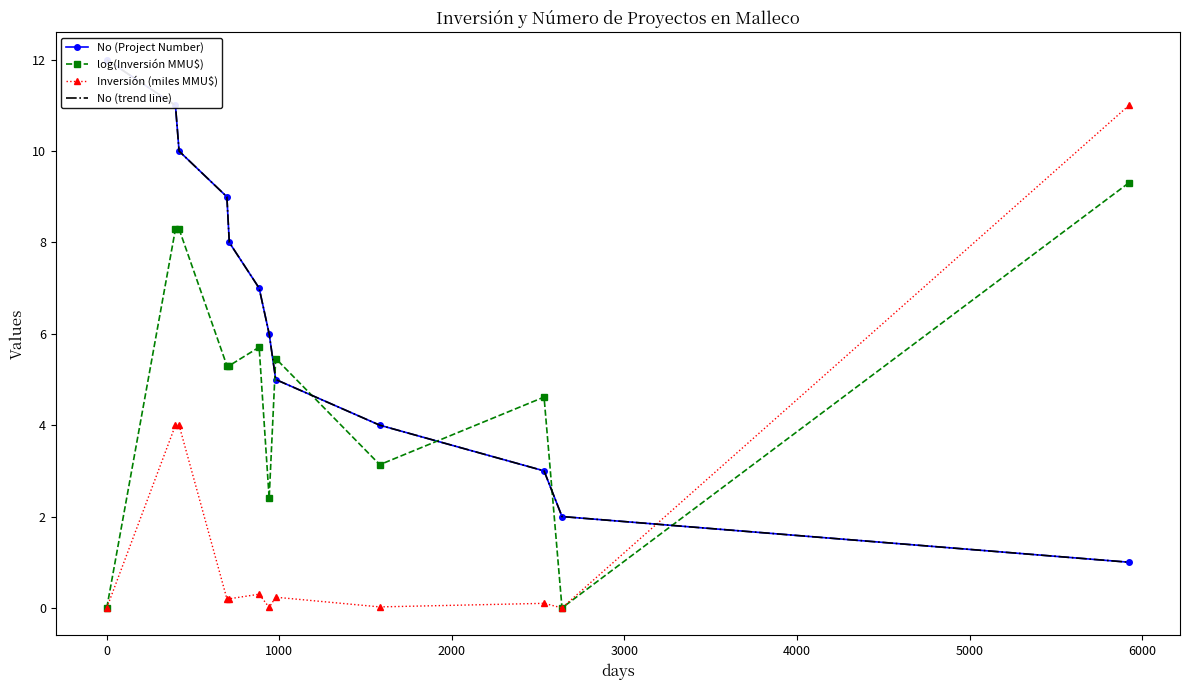

True or false: log(Inversión MMU$) has more than 1 interior local peaks.

True